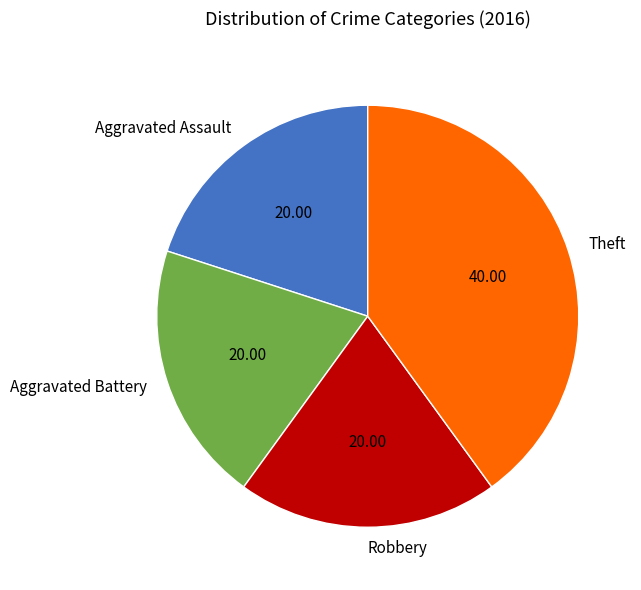

Which slice is the largest?

Theft